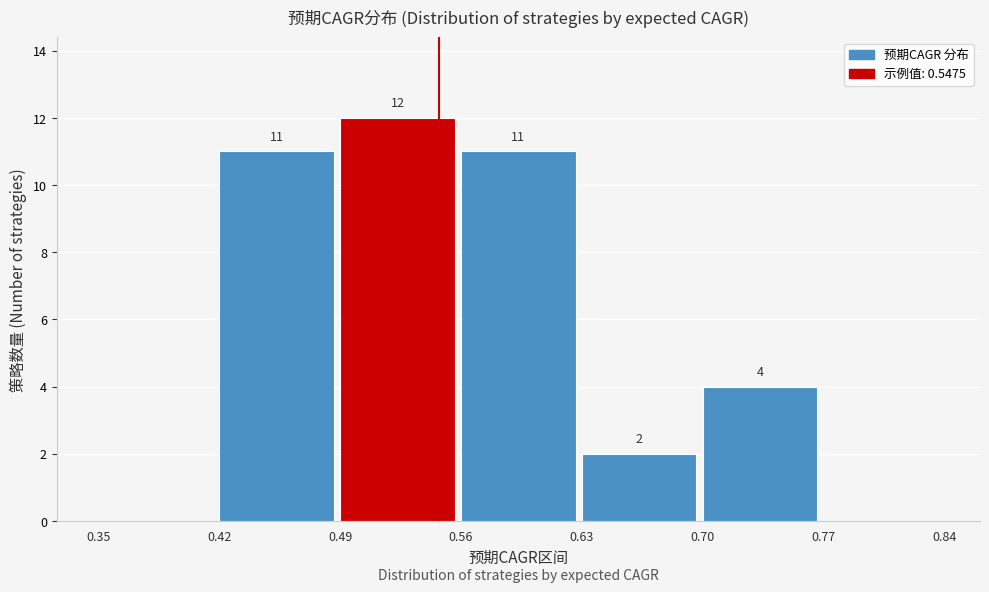

Which range on the x-axis has the tallest bar?

0.49 to 0.56